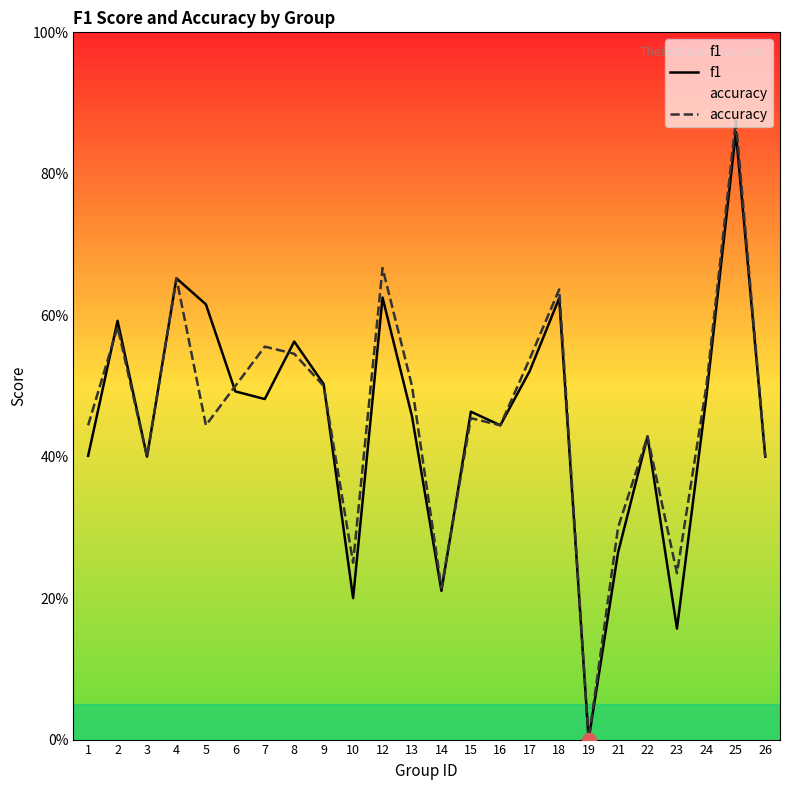

Which series has the largest total across all categories?

accuracy